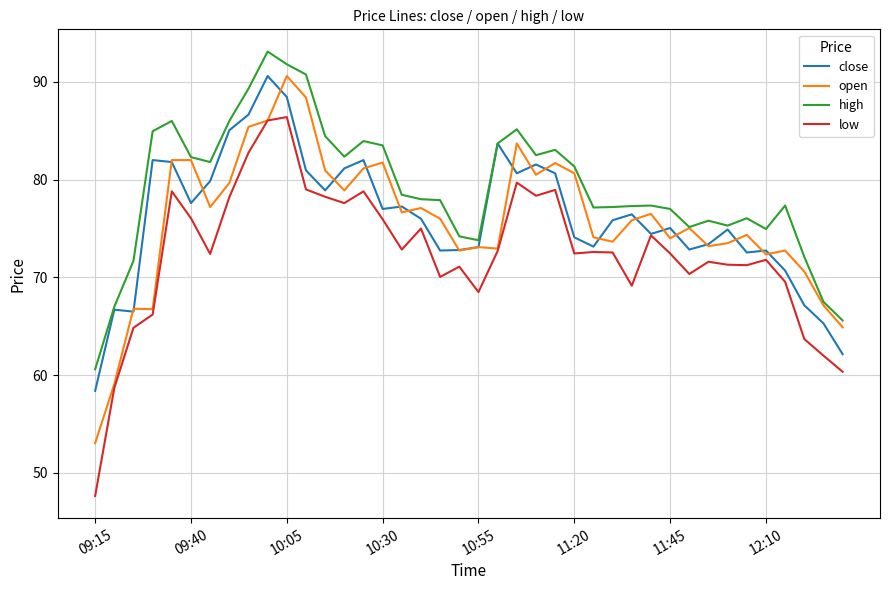

Which series has the largest total across all categories?

high